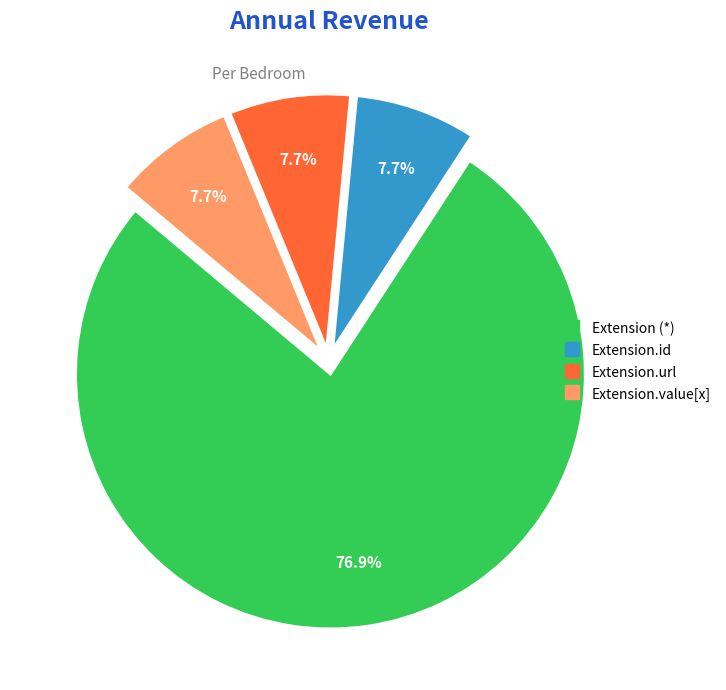

How many segments does this pie chart have?

4